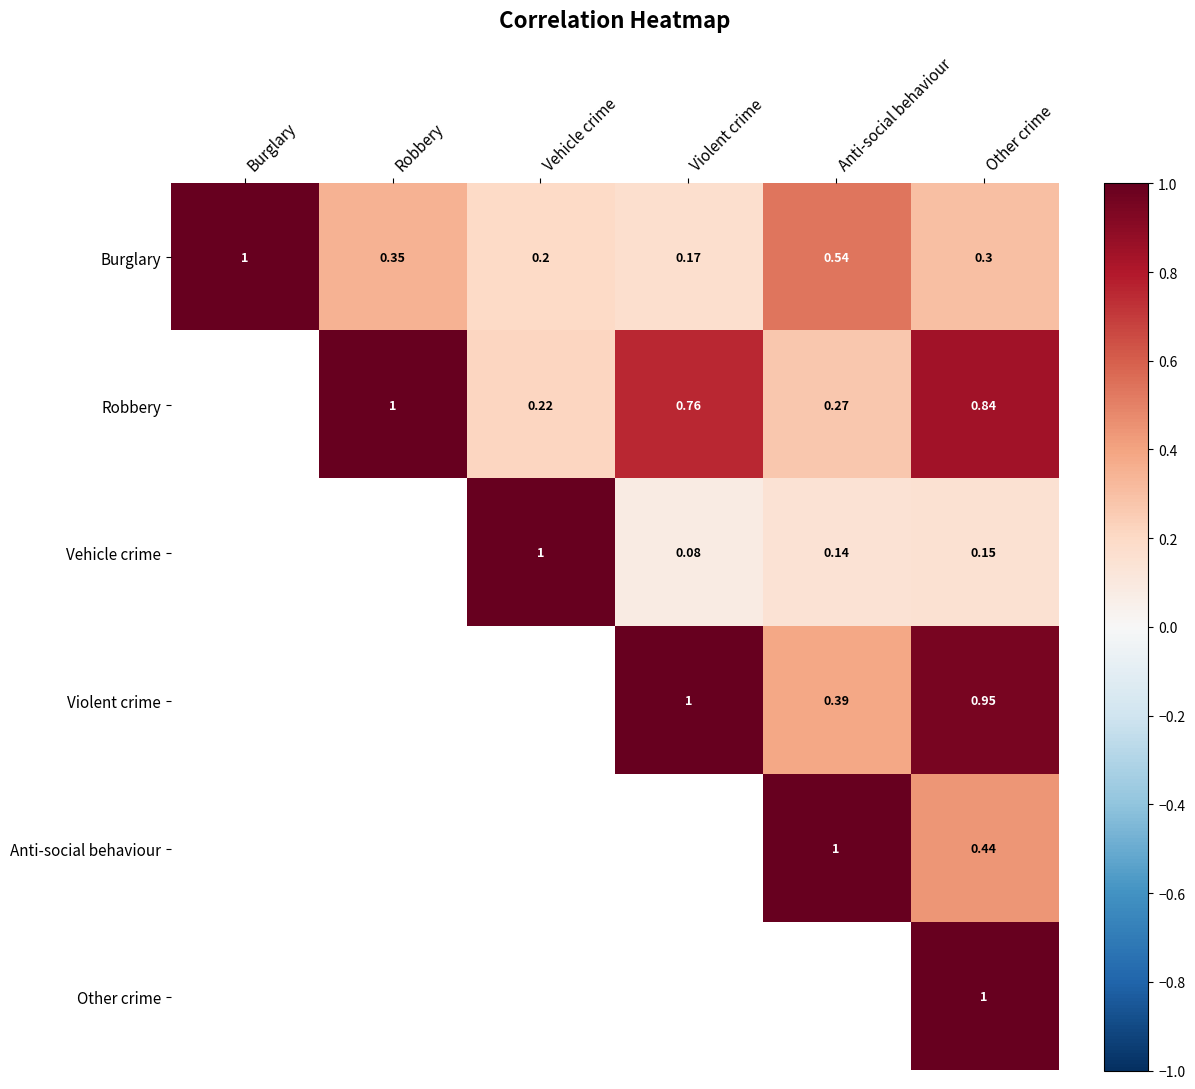

Between Anti-social behaviour and Vehicle crime, which is larger?

Anti-social behaviour